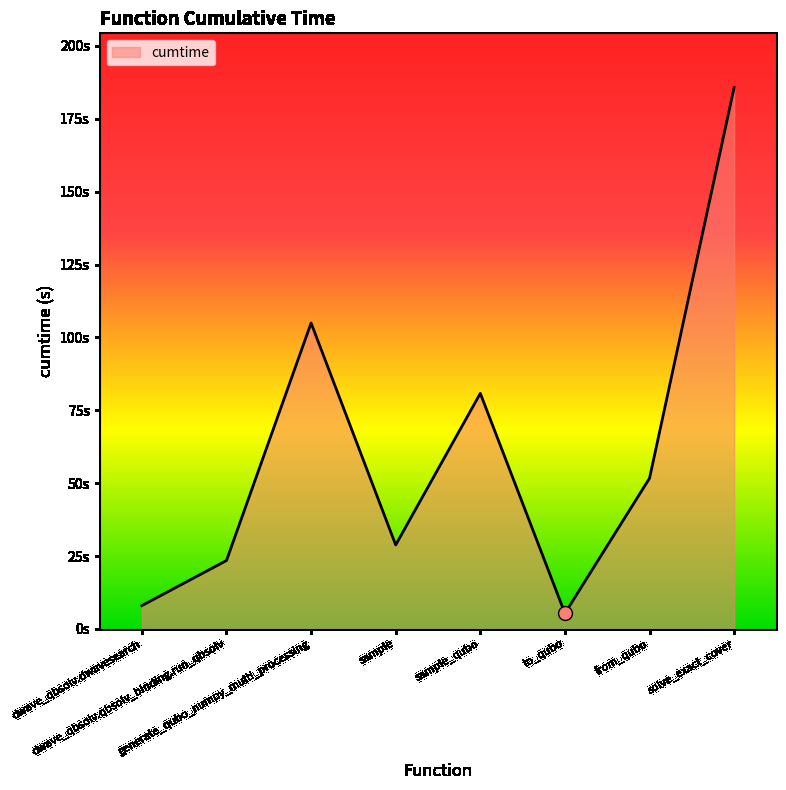

Does the chart display data point markers on the line(s)?

No